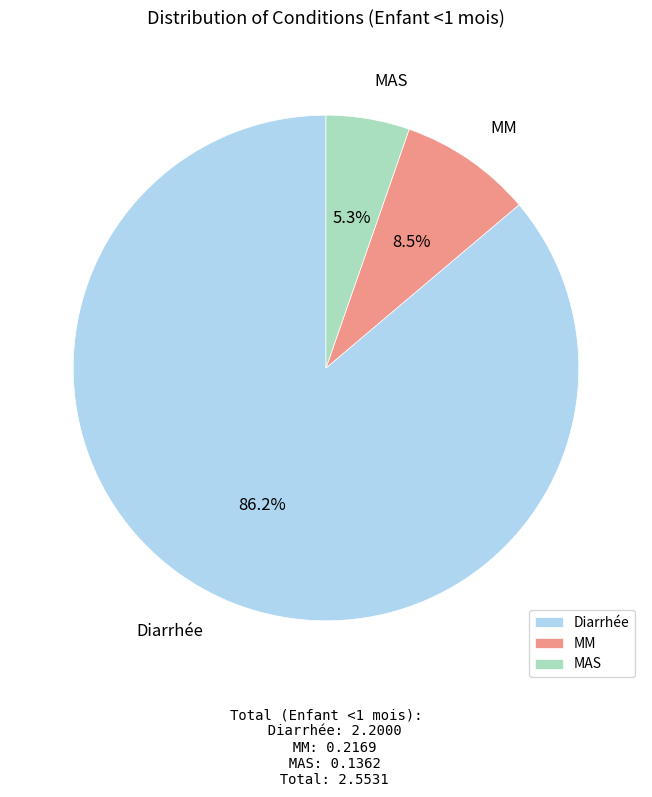

What percentage is NOT represented by Diarrhée?

13.8%